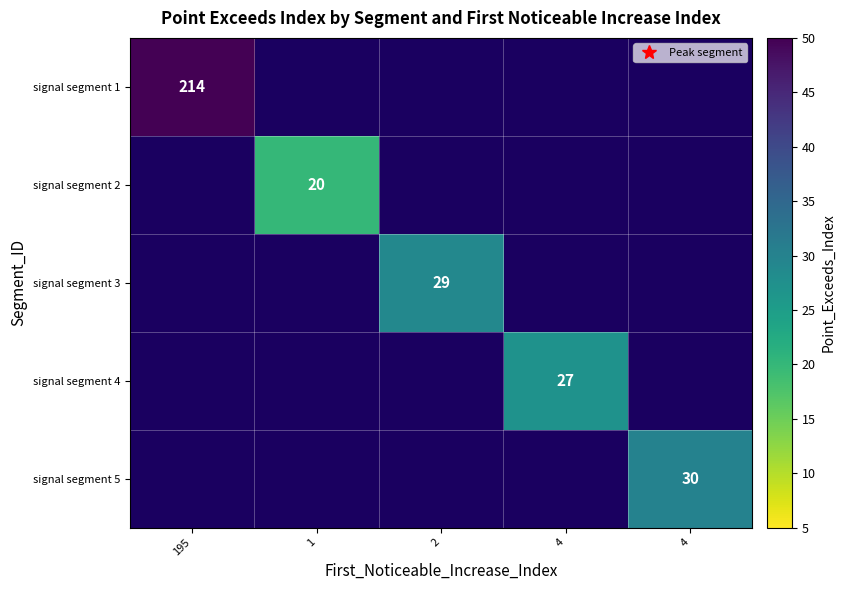

How many distinct data groups are displayed?

5